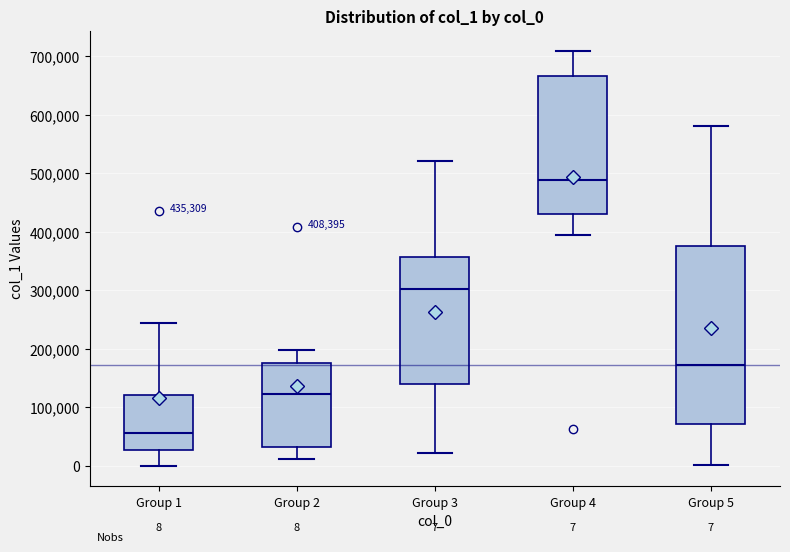

Which box has the lowest median line?

Group 1